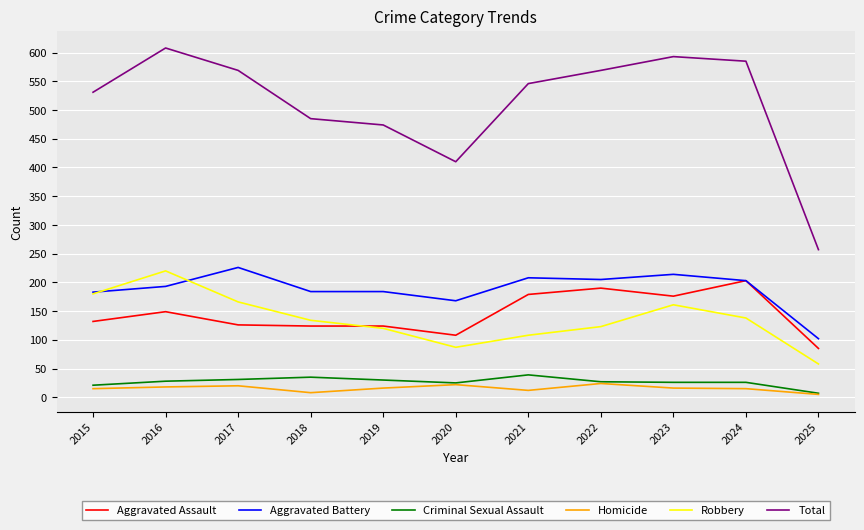

What are all the series names shown in the legend?

Aggravated Assault, Aggravated Battery, Criminal Sexual Assault, Homicide, Robbery, Total